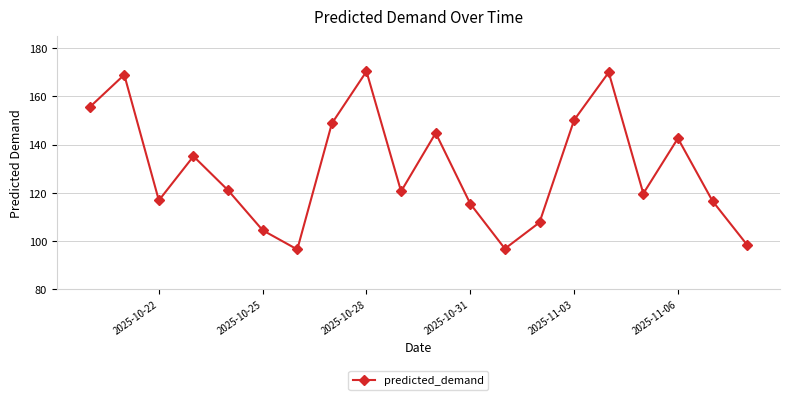

What is the maximum value shown in the chart?

170.4